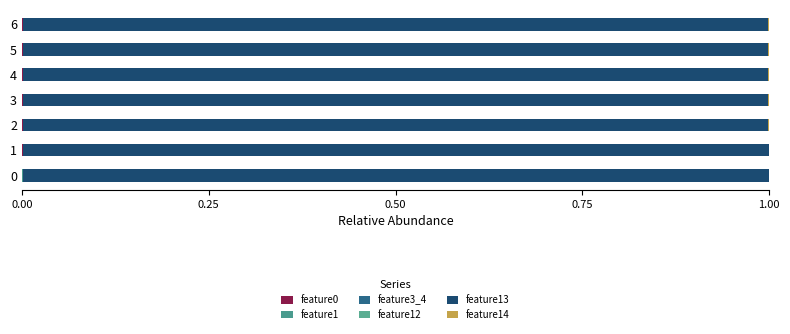

How many series are shown in this chart?

5